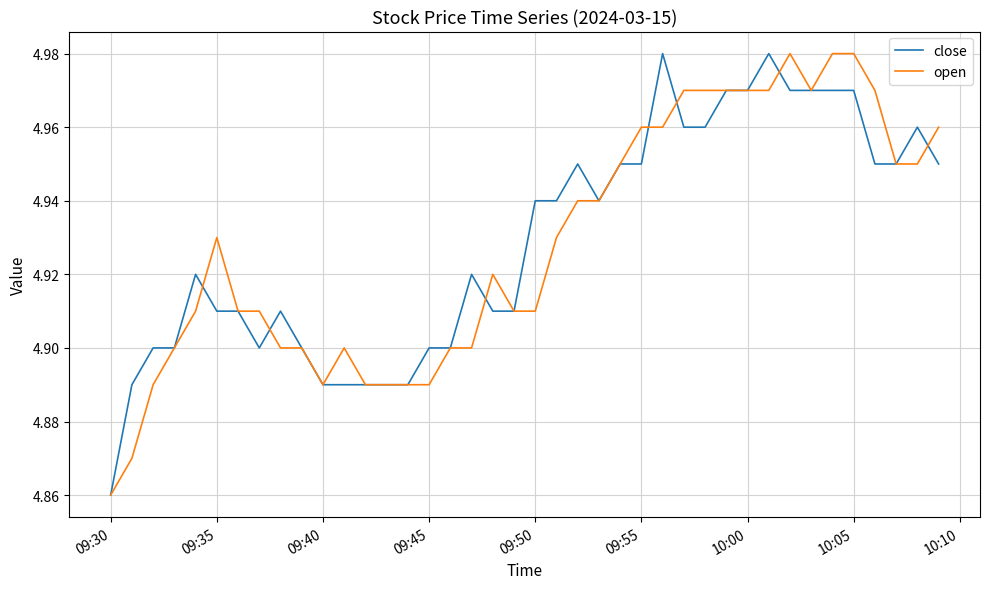

Which category has the lowest value in the close series?

09:30